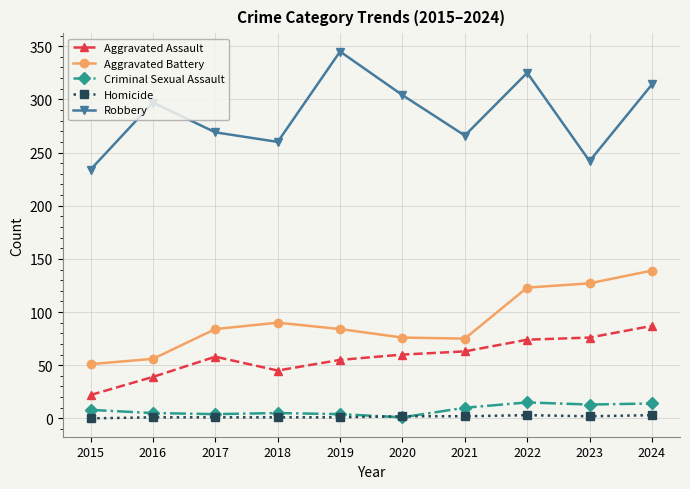

In Aggravated Battery, how many points are higher than both neighbors (excluding endpoints)?

1